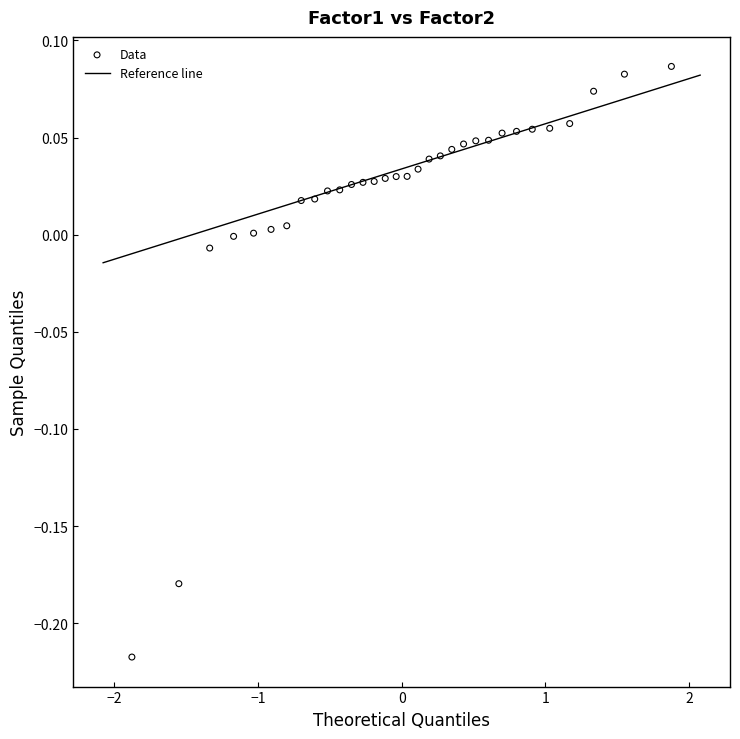

What is the range of Y values (max minus min)?

0.3